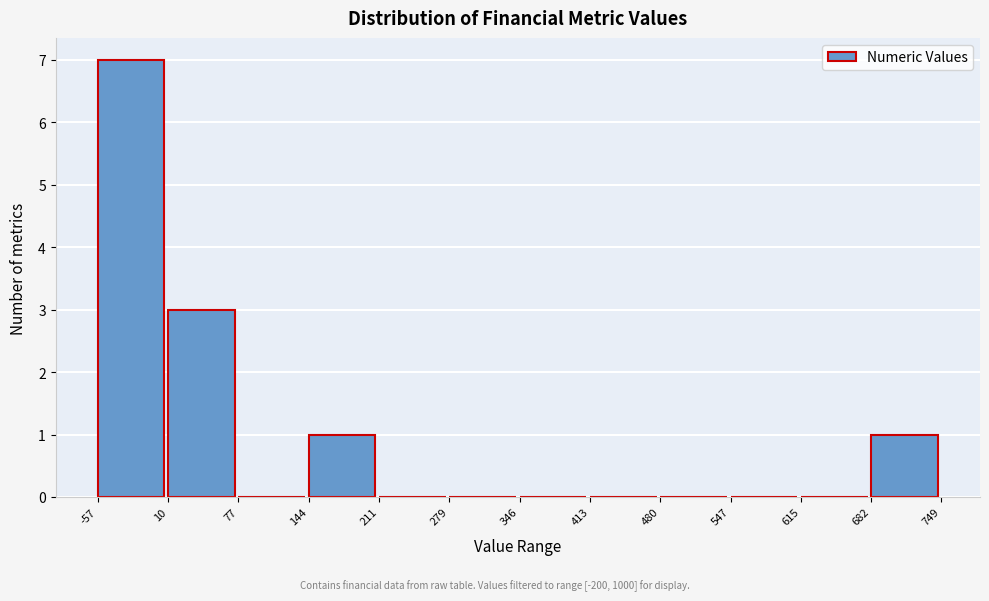

Reading left to right, transcribe this chart: for each bar, give the range it covers on the x-axis and its height. The values are not printed on the chart, so give them approximately, as read against the axis.

-57 to 10: 7
10 to 77: 3
77 to 144: 0
144 to 211: 1
211 to 279: 0
279 to 346: 0
346 to 413: 0
413 to 480: 0
480 to 547: 0
547 to 615: 0
615 to 682: 0
682 to 749: 1